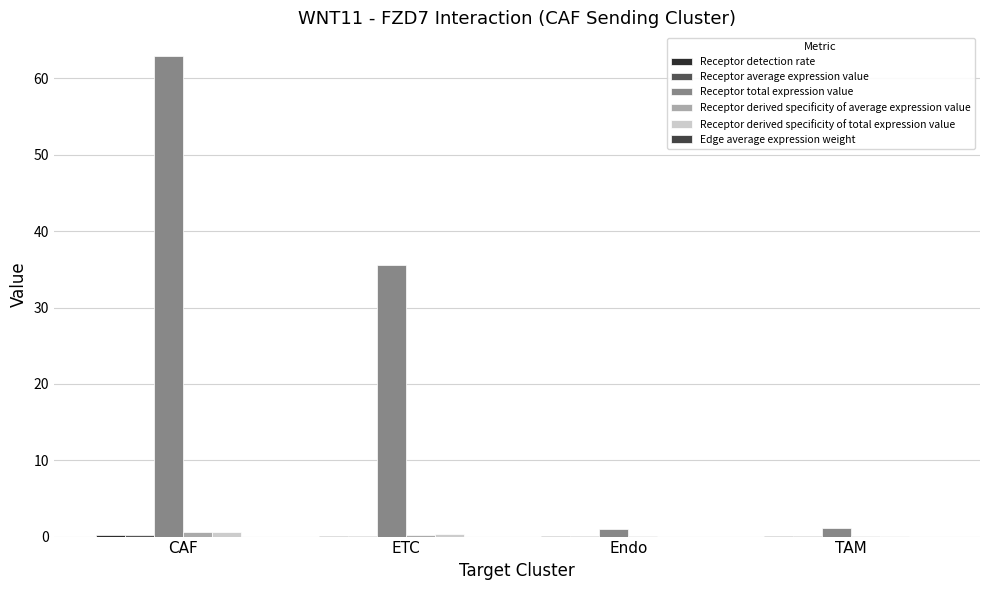

What is the spread (max minus min) of values at CAF?

62.9